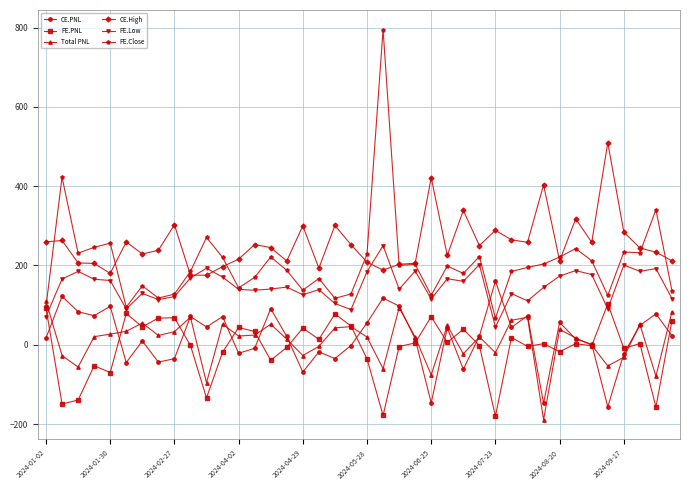

Which series has the largest total across all categories?

CE.High